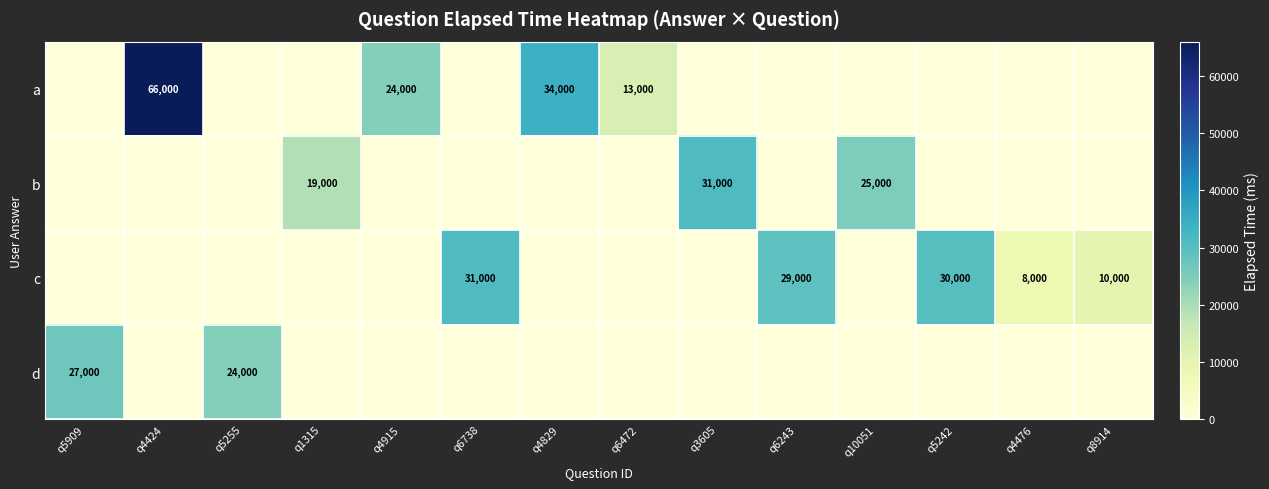

True or false: b has a value of 0 at q6738.

True